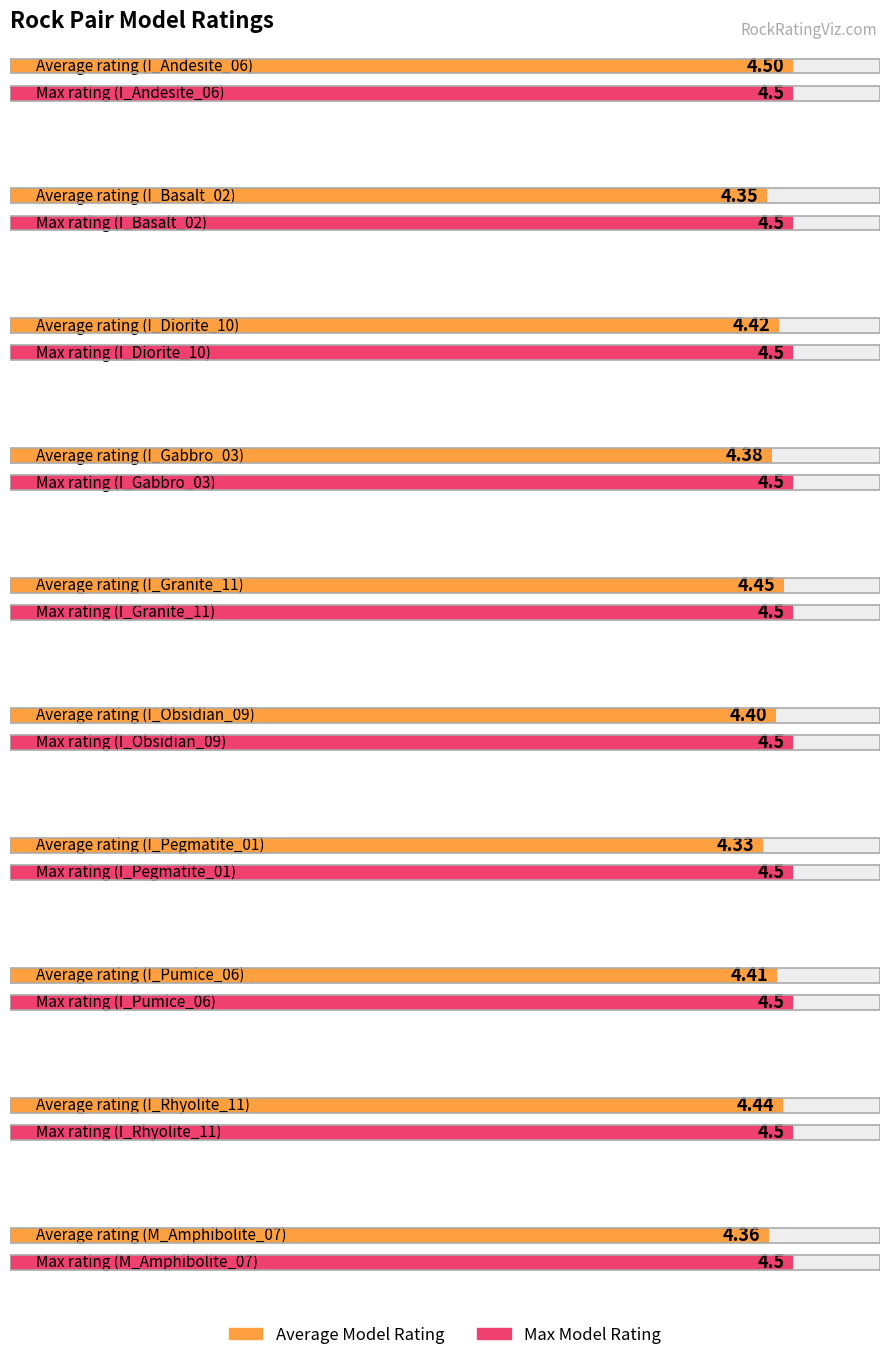

What is the total value across all series at I_Andesite_06?

9.0